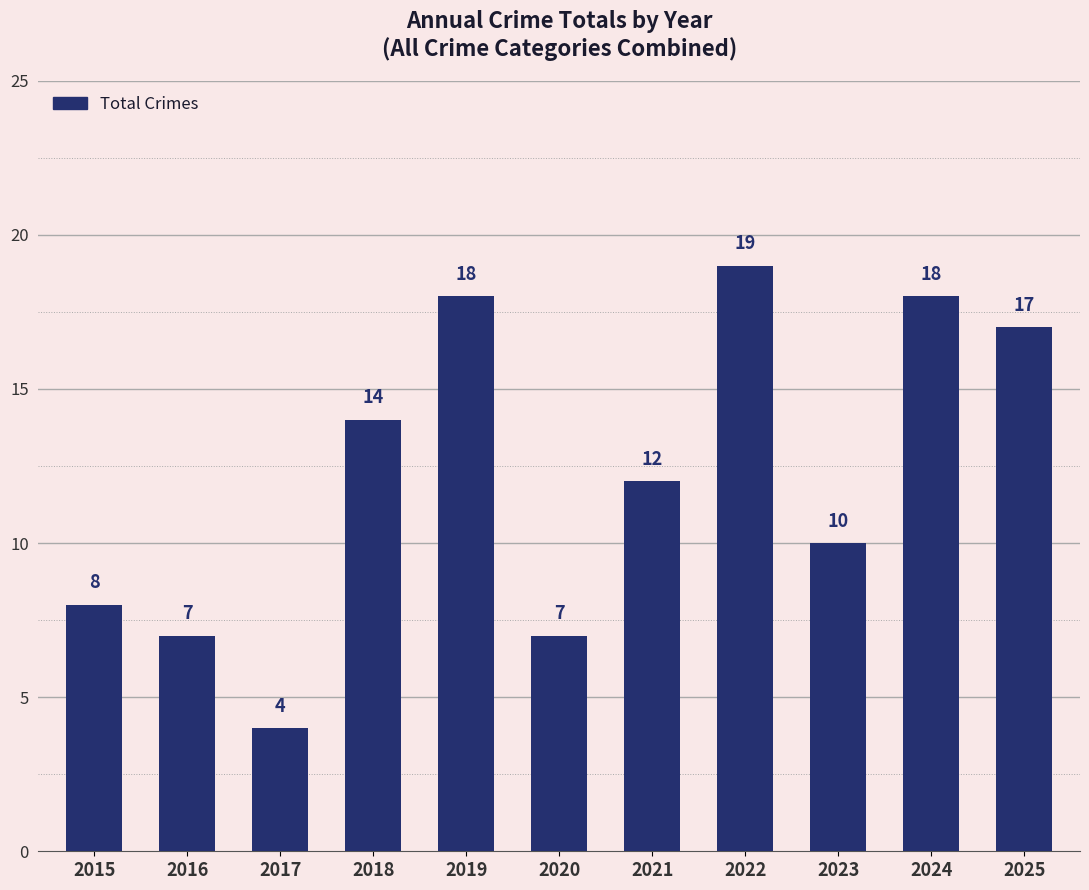

How many bars are there in total?

11